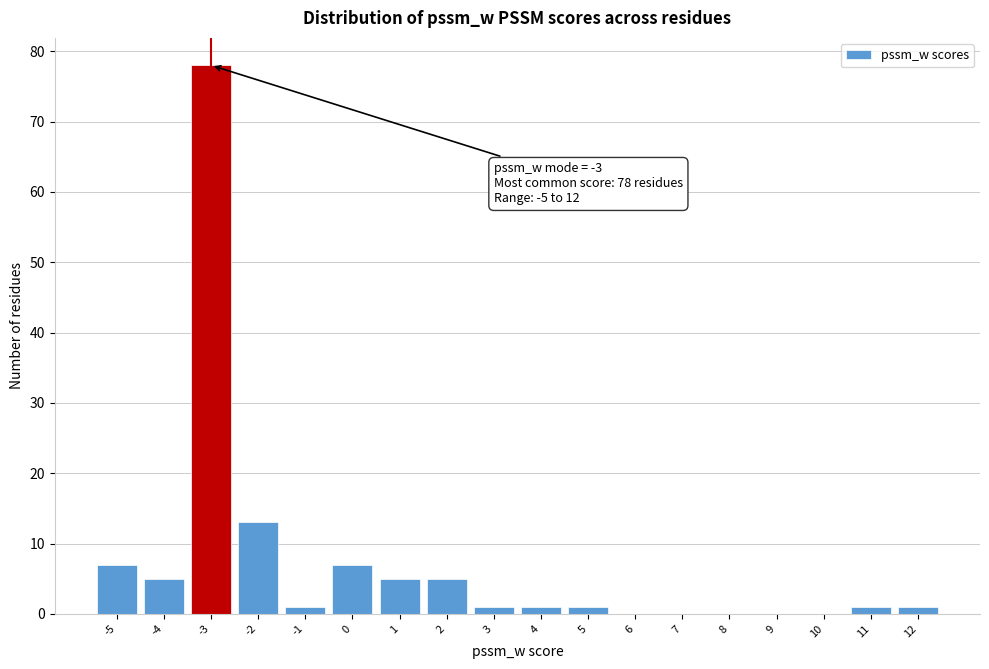

Over which range of the x-axis is the bar tallest?

-3.5 to -2.5